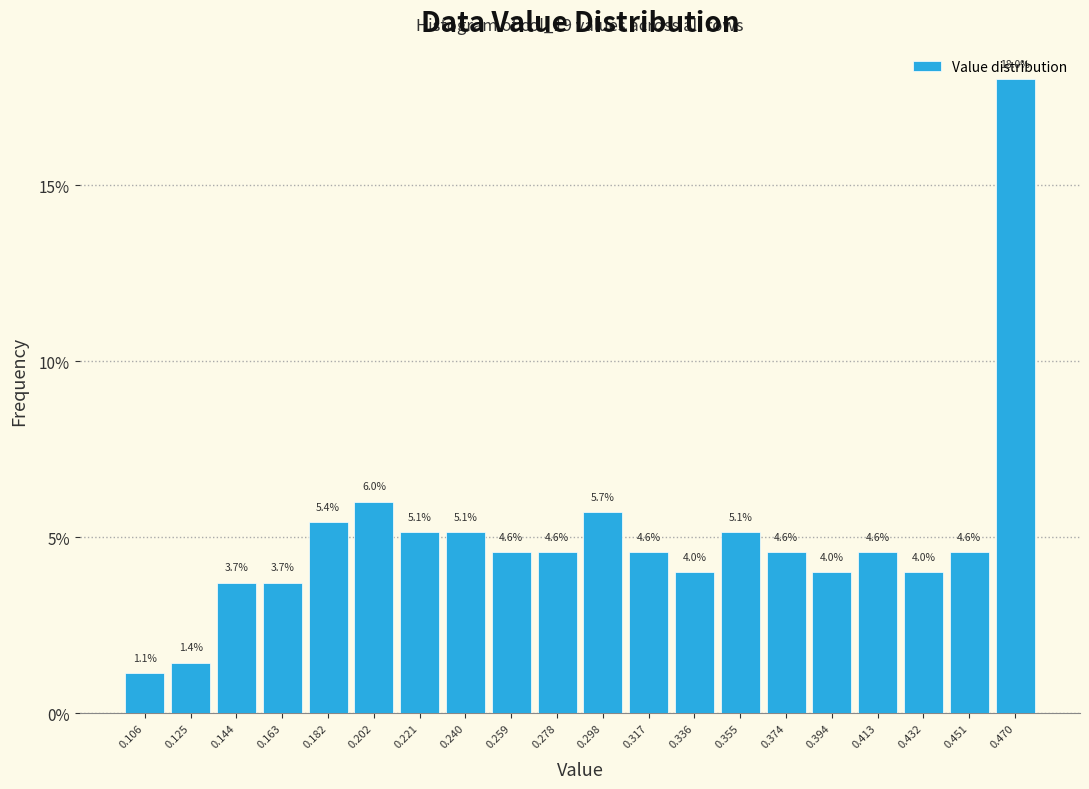

Reading left to right, list every bar in this chart as the range it spans on the x-axis followed by its height. The bar edges are not printed on the chart, so give them approximately, as read against the axis.

0.096 to 0.116: 1.1
0.116 to 0.134: 1.4
0.134 to 0.154: 3.7
0.154 to 0.172: 3.7
0.172 to 0.192: 5.4
0.192 to 0.212: 6.0
0.212 to 0.230: 5.1
0.230 to 0.250: 5.1
0.250 to 0.268: 4.6
0.268 to 0.288: 4.6
0.288 to 0.308: 5.7
0.308 to 0.326: 4.6
0.326 to 0.346: 4.0
0.346 to 0.364: 5.1
0.364 to 0.384: 4.6
0.384 to 0.404: 4.0
0.404 to 0.422: 4.6
0.422 to 0.442: 4.0
0.442 to 0.460: 4.6
0.460 to 0.480: 18.0